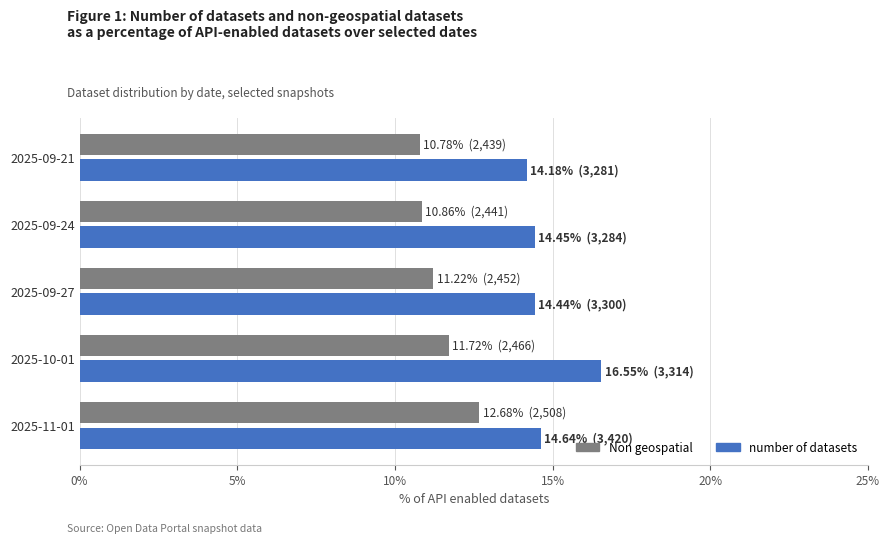

What is the total value across all series at 2025-09-21?

25.0